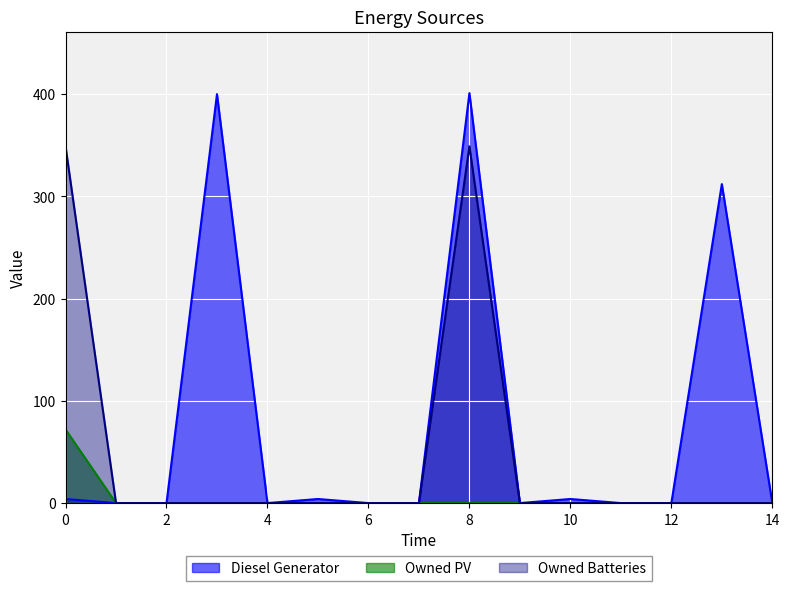

The Owned PV series shows 45 at 14. True or false?

False